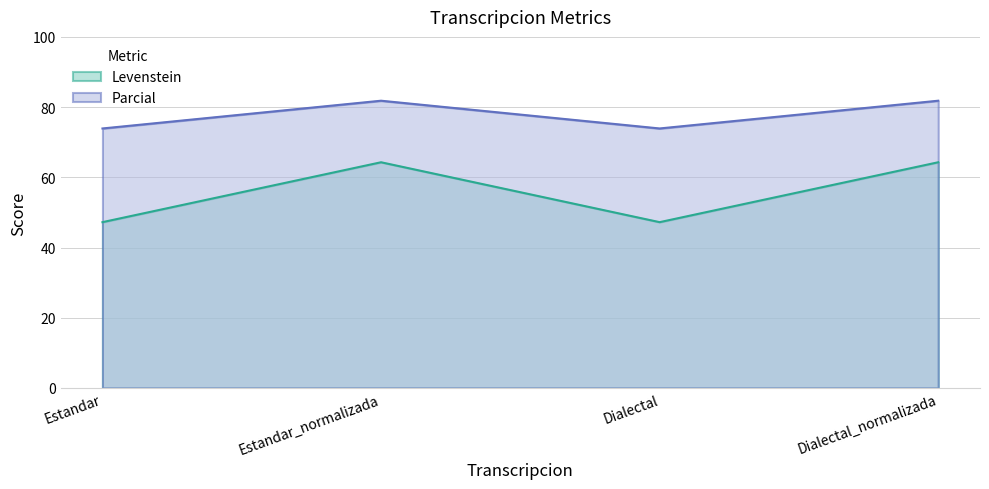

True or false: Levenstein and Parcial cross at least once.

False